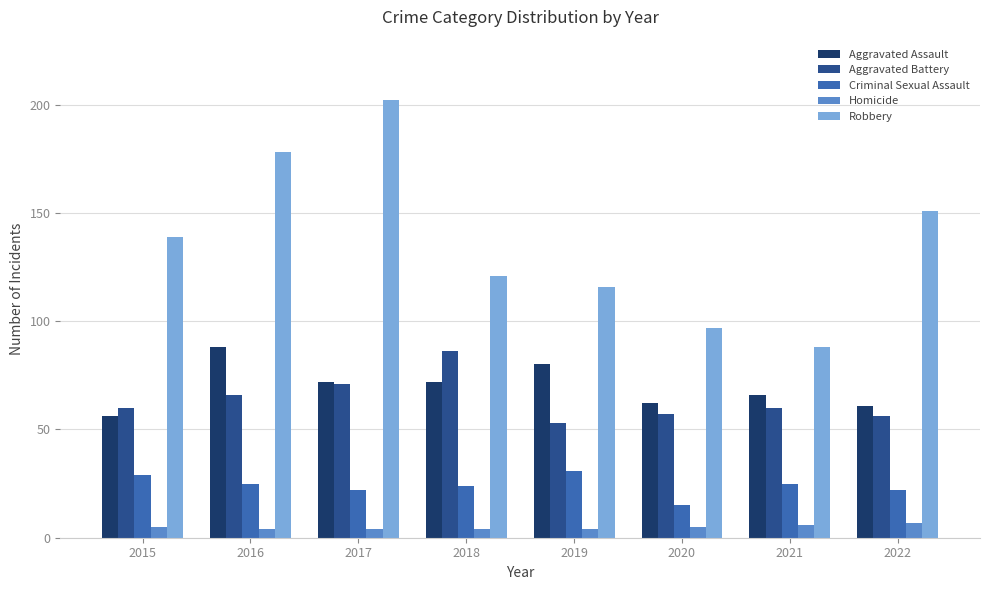

Does the chart contain stacked bars?

No